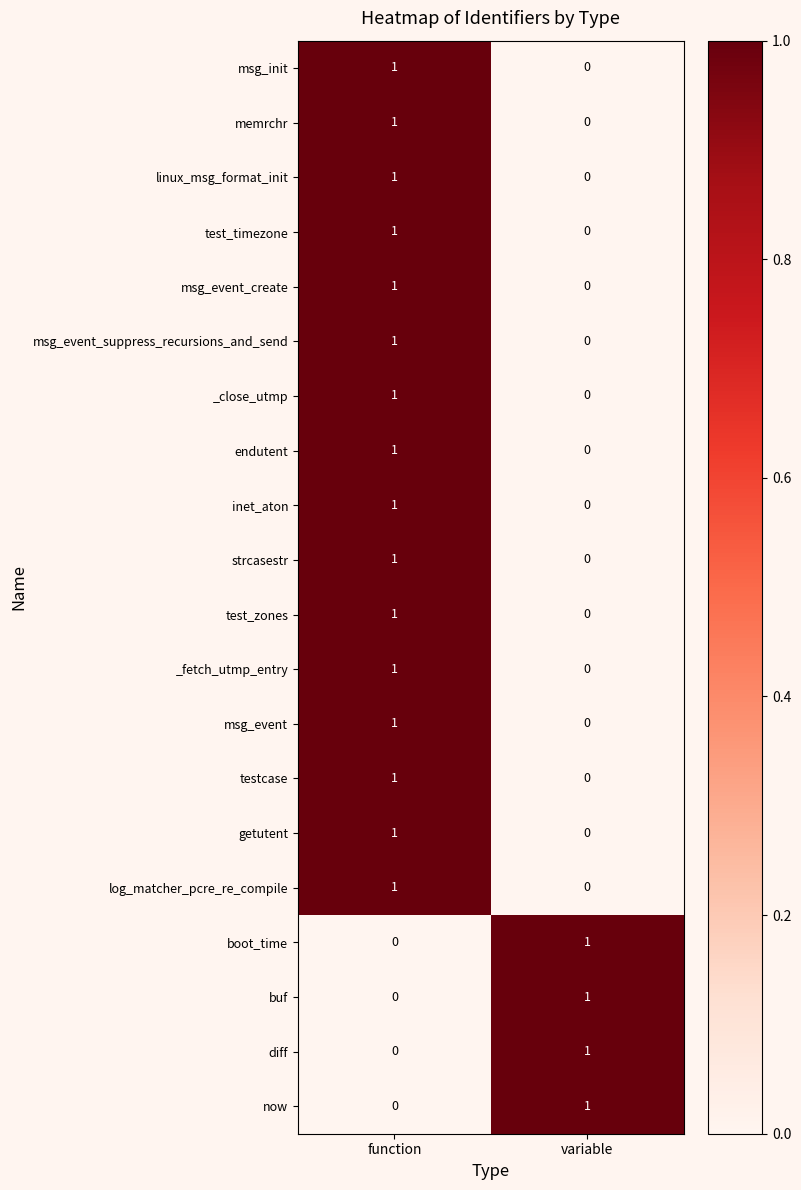

The test_zones series shows 1 at function. True or false?

True